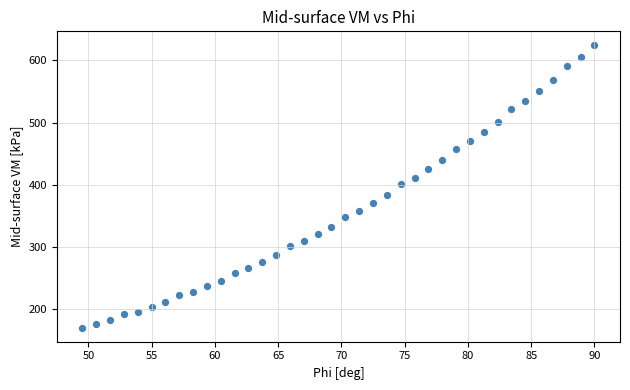

What is the range of Y values (max minus min)?

453.5